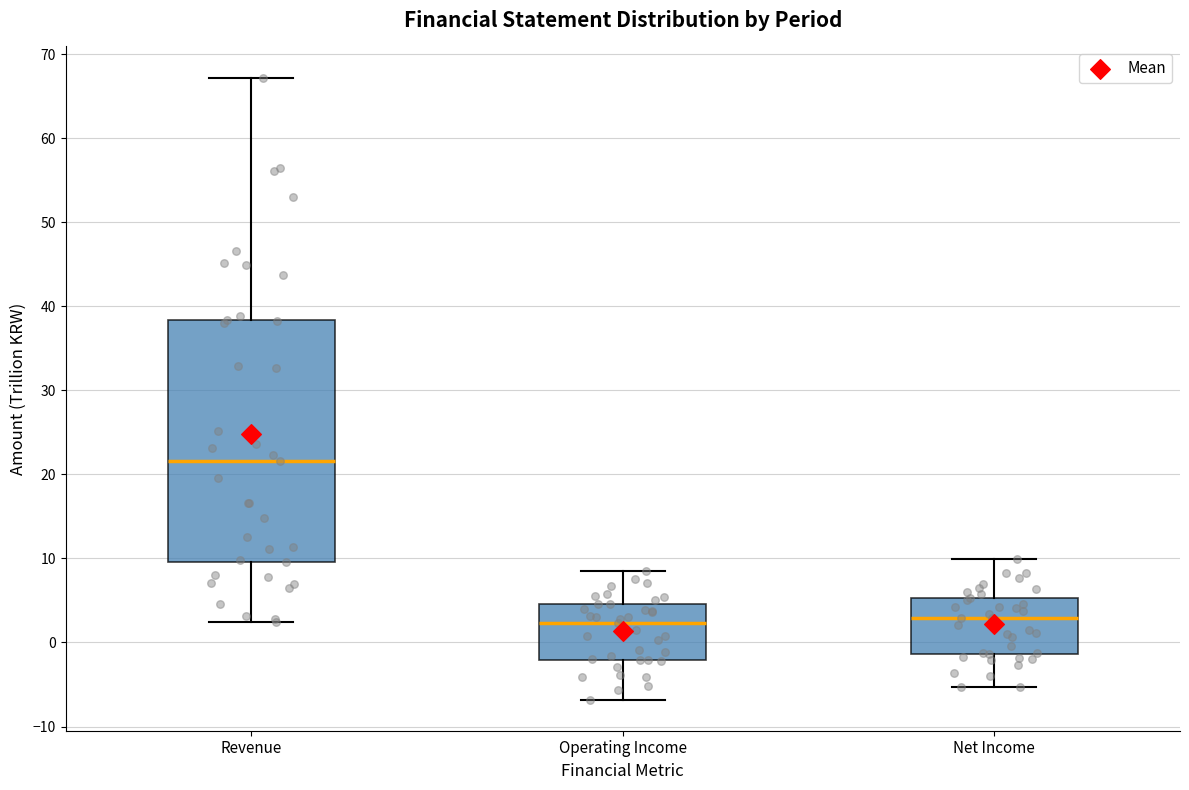

Where does the median line of the box for Revenue sit on the y-axis? The values are not printed on the chart, so give them approximately, as read against the axis.

22